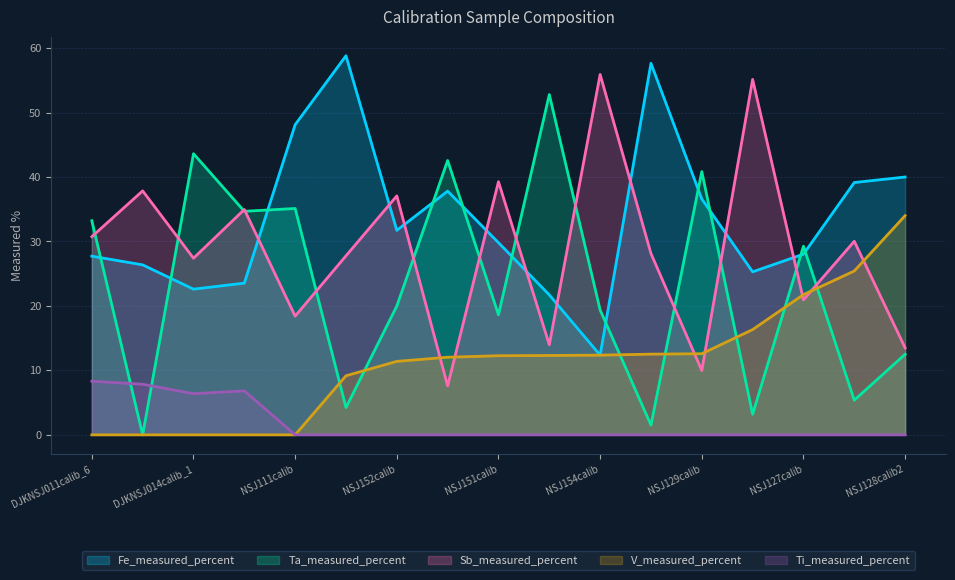

The Fe_measured_percent series shows 57.6 at NSJ144calib. True or false?

True